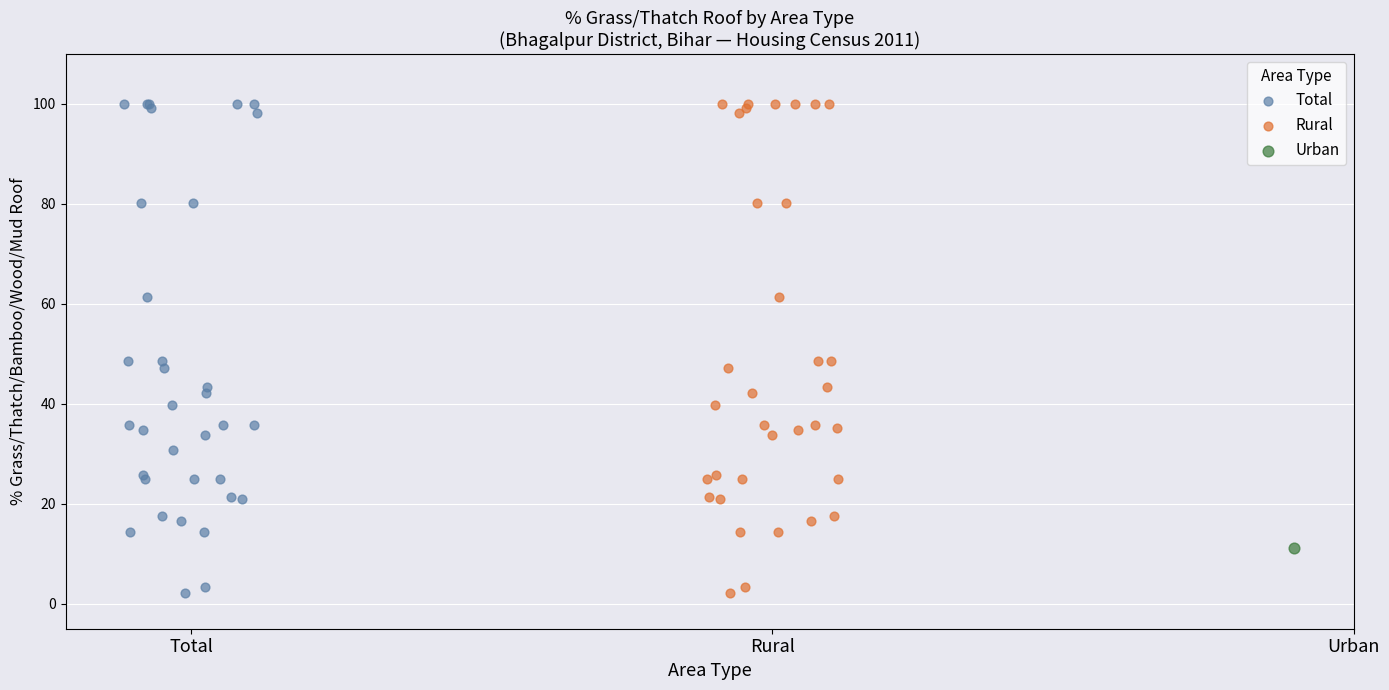

What are all the series names shown in the legend?

Total, Rural, Urban